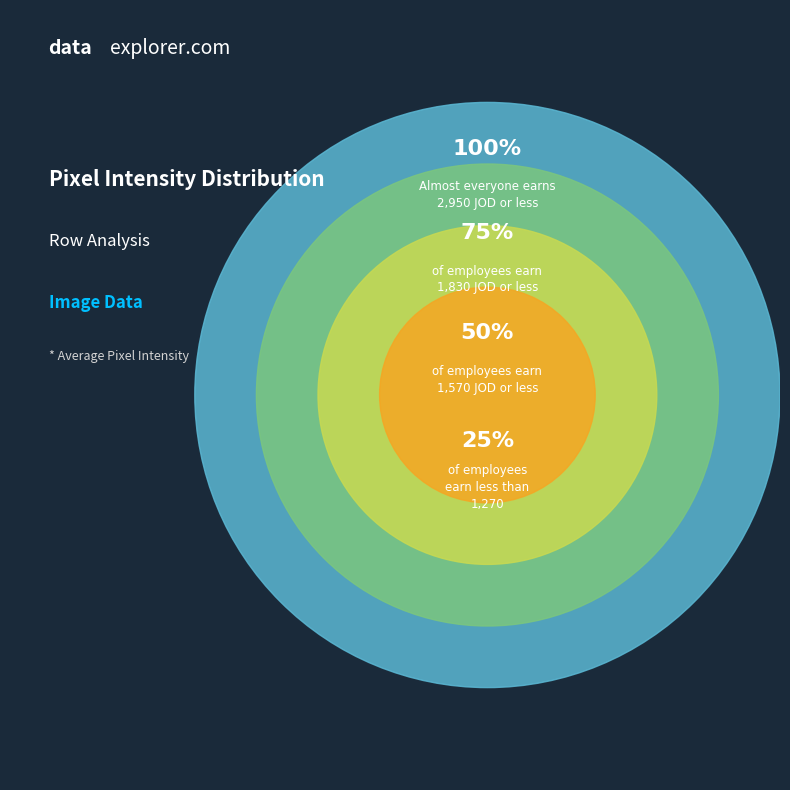

How many segments does this pie chart have?

4